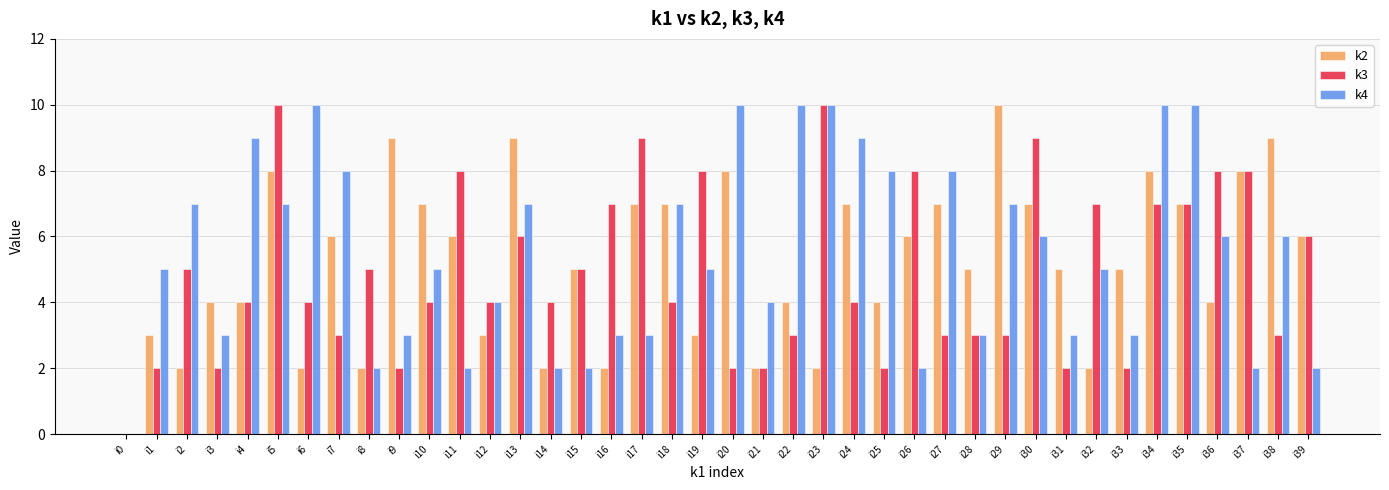

Is the value of k2 at i29 greater than the value of k4 at i9?

Yes